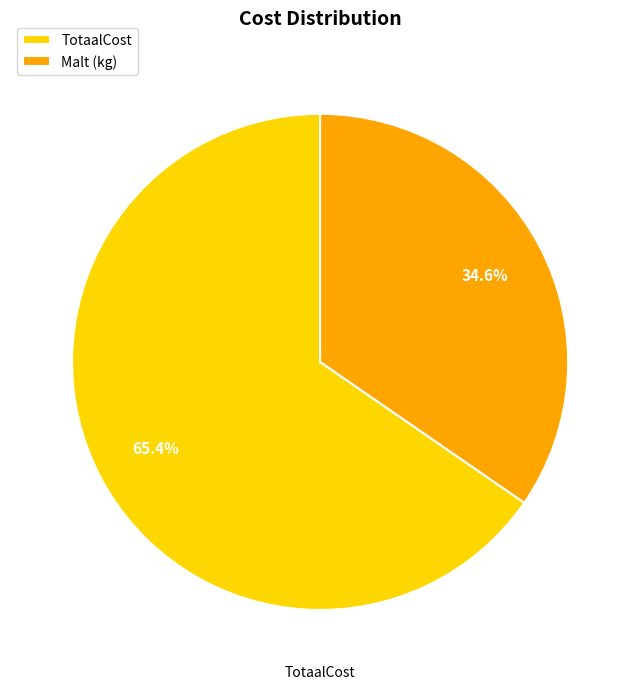

To the nearest percent, what portion does TotaalCost represent?

65%